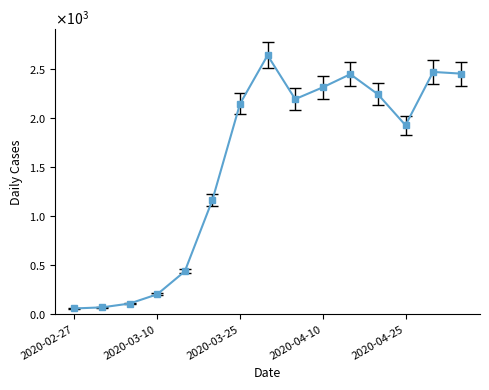

Where does the data first go above 2145?

2020-03-30